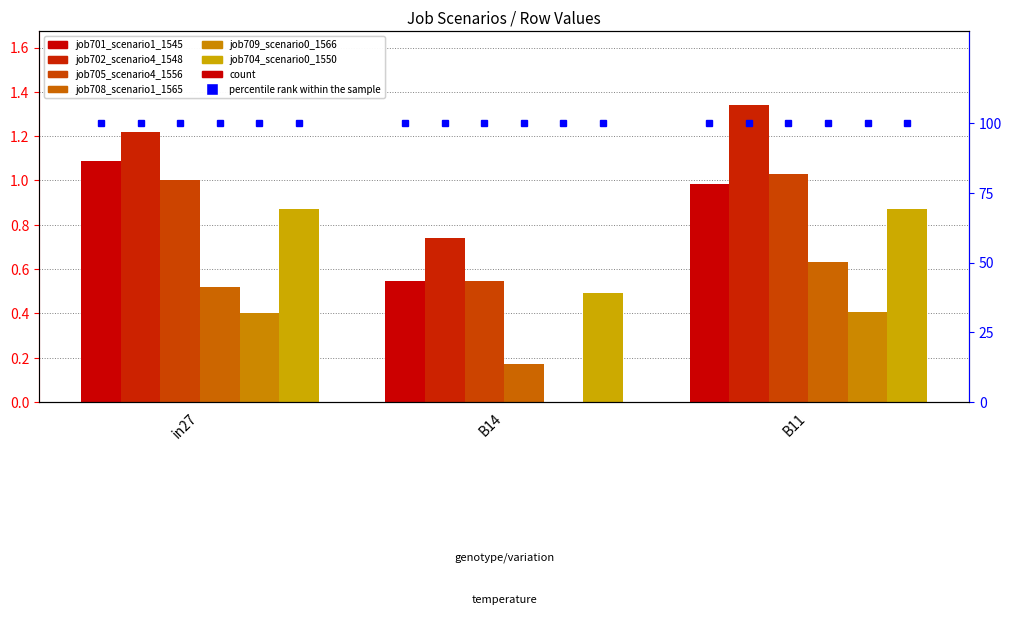

At how many categories does at least one series exceed 0?

3